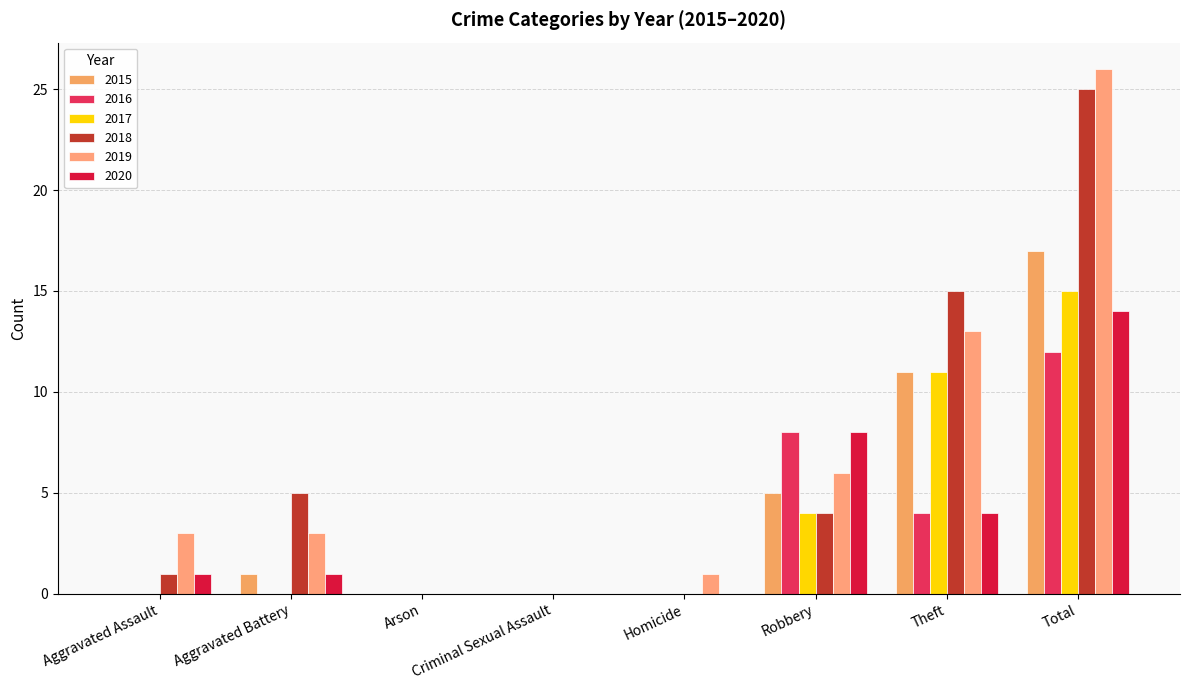

Reading right to left, what are all the values shown in this chart?

2015: 17	11	5	0	0	0	1	0
2016: 12	4	8	0	0	0	0	0
2017: 15	11	4	0	0	0	0	0
2018: 25	15	4	0	0	0	5	1
2019: 26	13	6	1	0	0	3	3
2020: 14	4	8	0	0	0	1	1